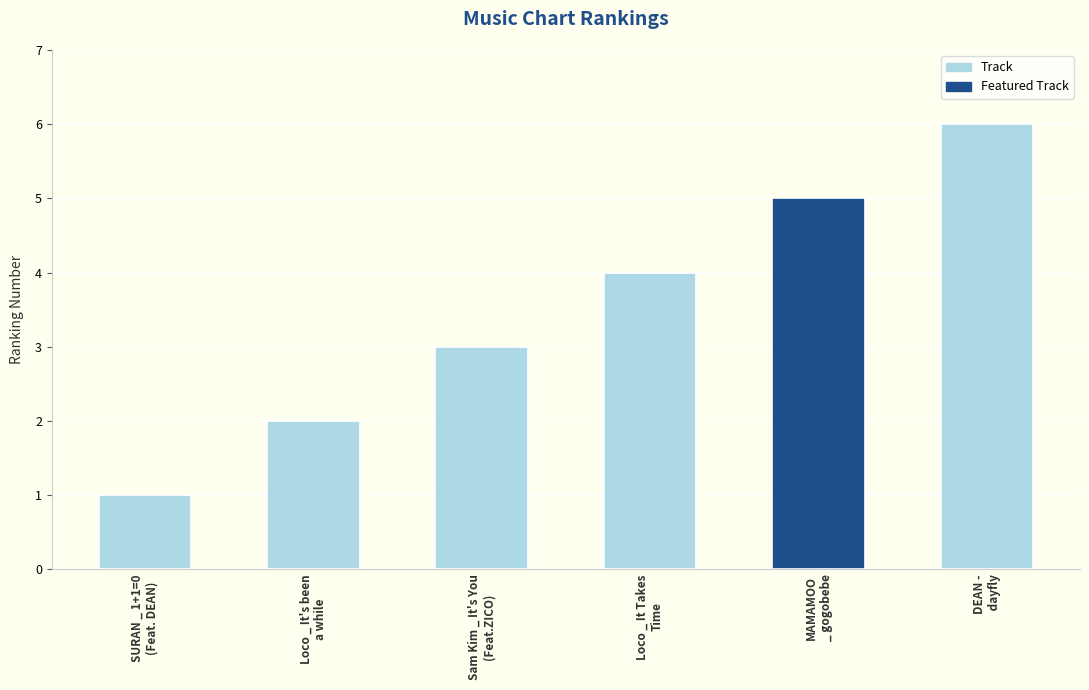

What position from the left is MAMAMOO
_ gogobebe?

5